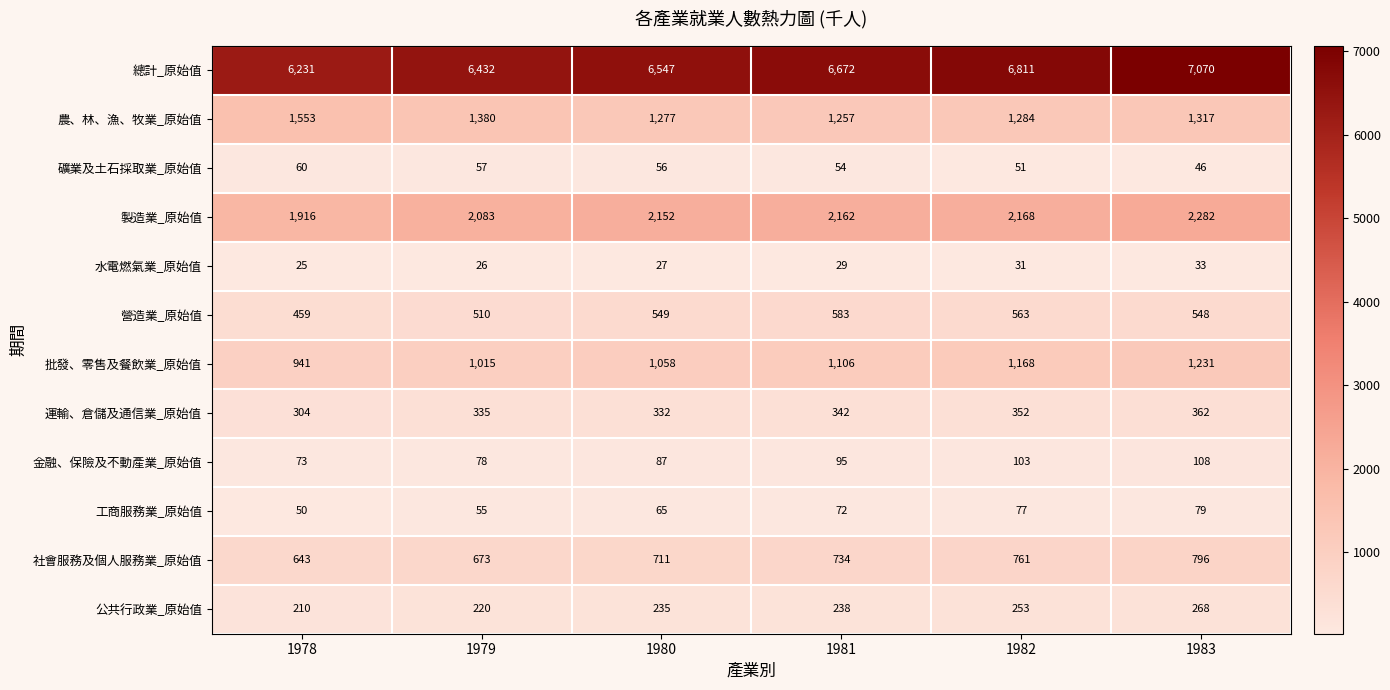

Count the 營造業_原始值 values in the range 510 to 563.

4